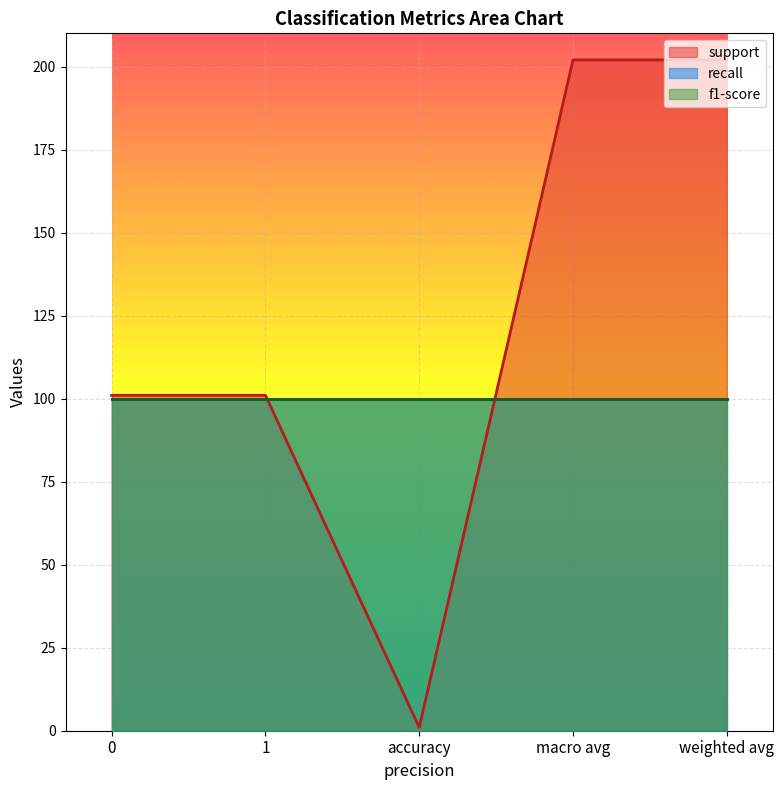

What are all the series names shown in the legend?

support, recall, f1-score